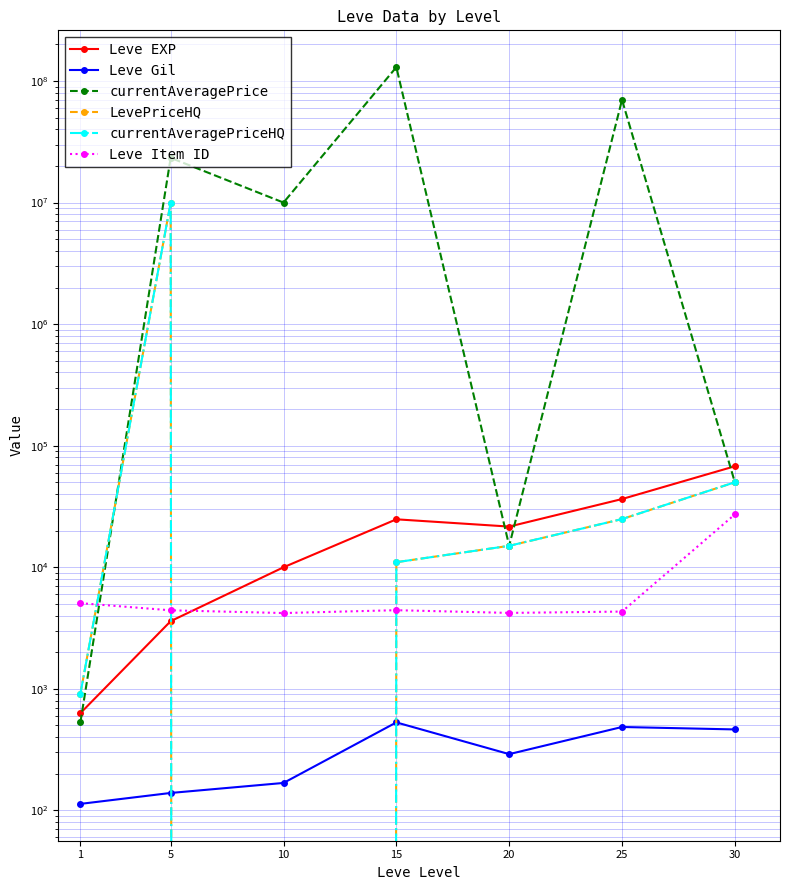

Rank the series at 20 from highest to lowest value.

Leve EXP, currentAveragePrice, LevePriceHQ, currentAveragePriceHQ, Leve Item ID, Leve Gil